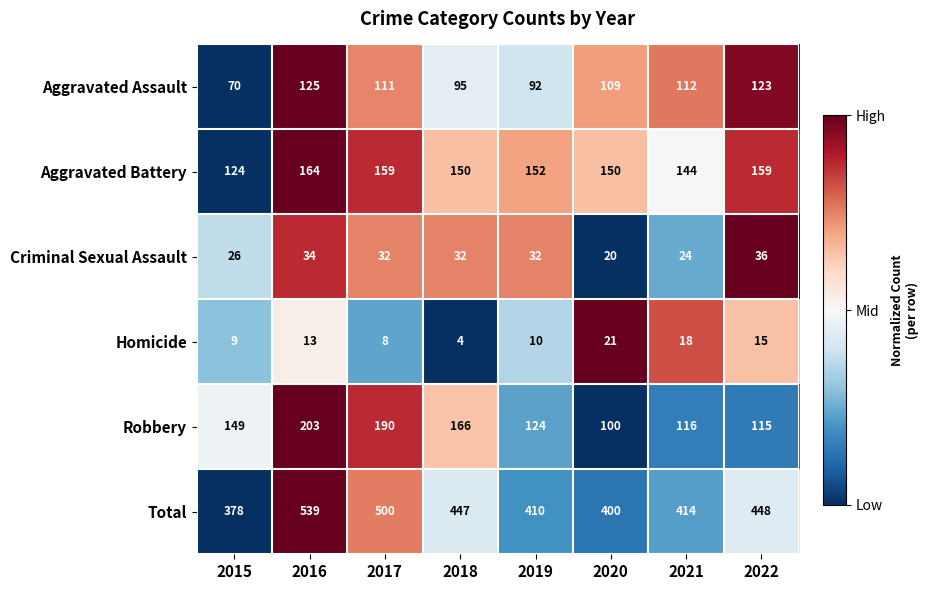

At 2020, list the series in order from largest to smallest.

Total, Aggravated Battery, Aggravated Assault, Robbery, Homicide, Criminal Sexual Assault